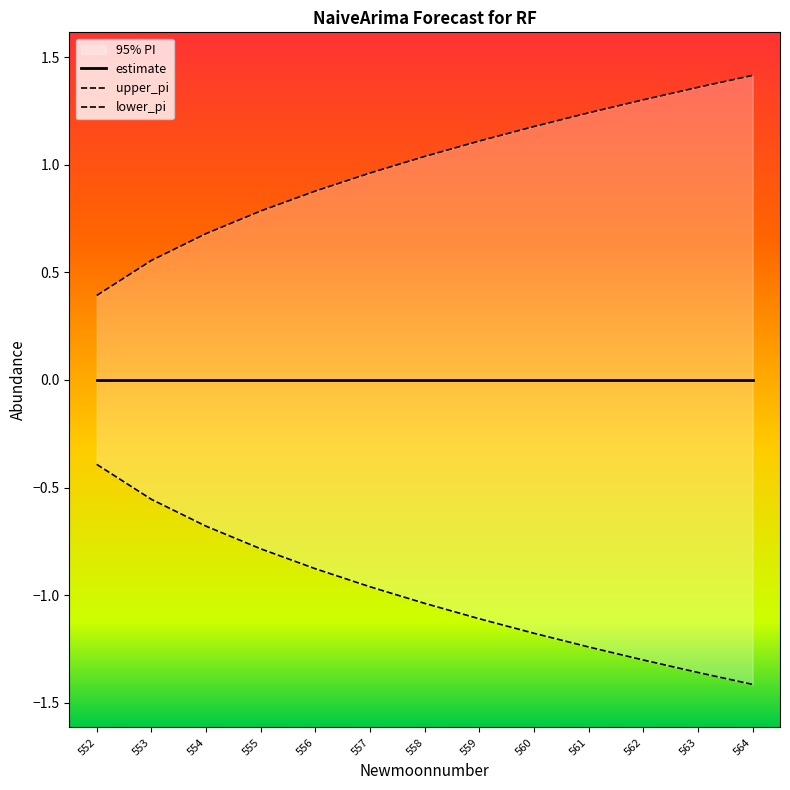

True or false: lower_pi has more than 1 interior local peaks.

False